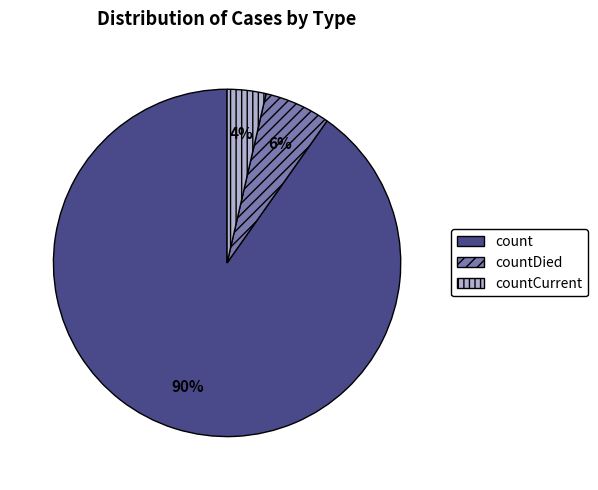

How many slices are in this pie chart?

3